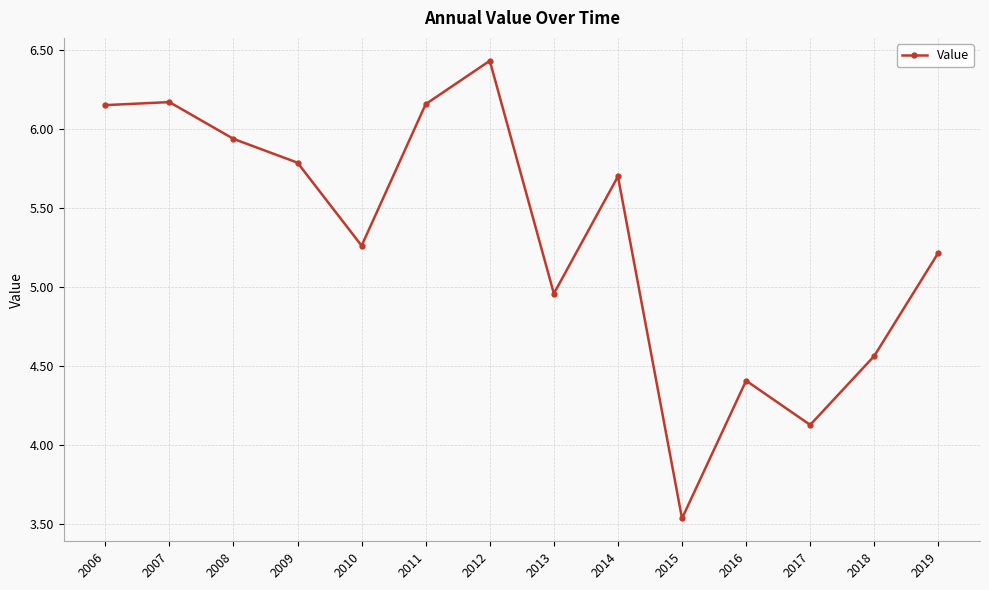

What is the ratio of the value at 2007 to the value at 2015?

1.7